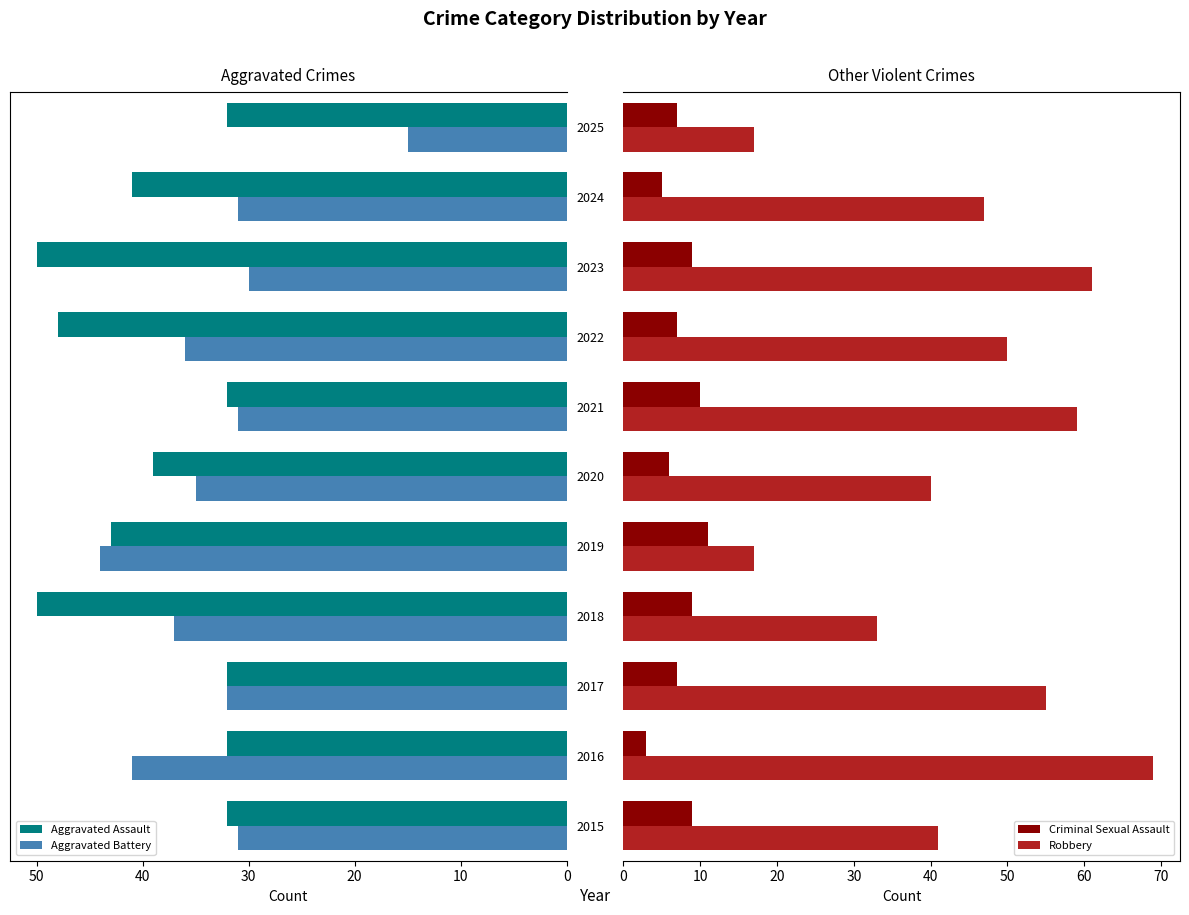

Reading left to right, transcribe all the data shown in this chart.

Aggravated Assault: 32	32	32	50	43	39	32	48	50	41	32
Aggravated Battery: 31	41	32	37	44	35	31	36	30	31	15
Criminal Sexual Assault: 9	3	7	9	11	6	10	7	9	5	7
Robbery: 41	69	55	33	17	40	59	50	61	47	17